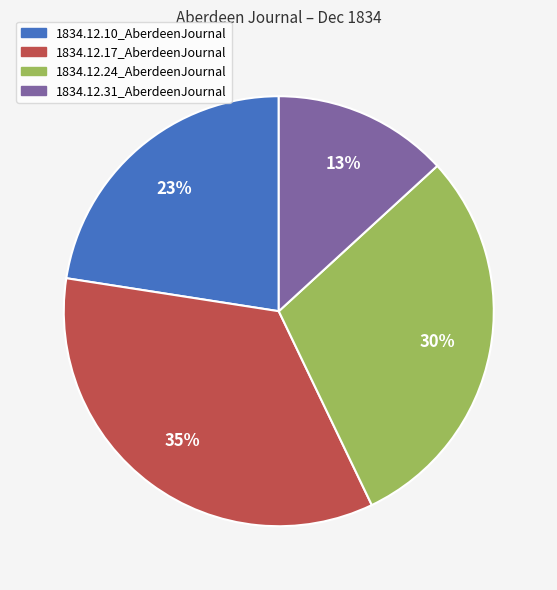

Combined, do 1834.12.24_AberdeenJournal and 1834.12.17_AberdeenJournal account for over 50%?

Yes